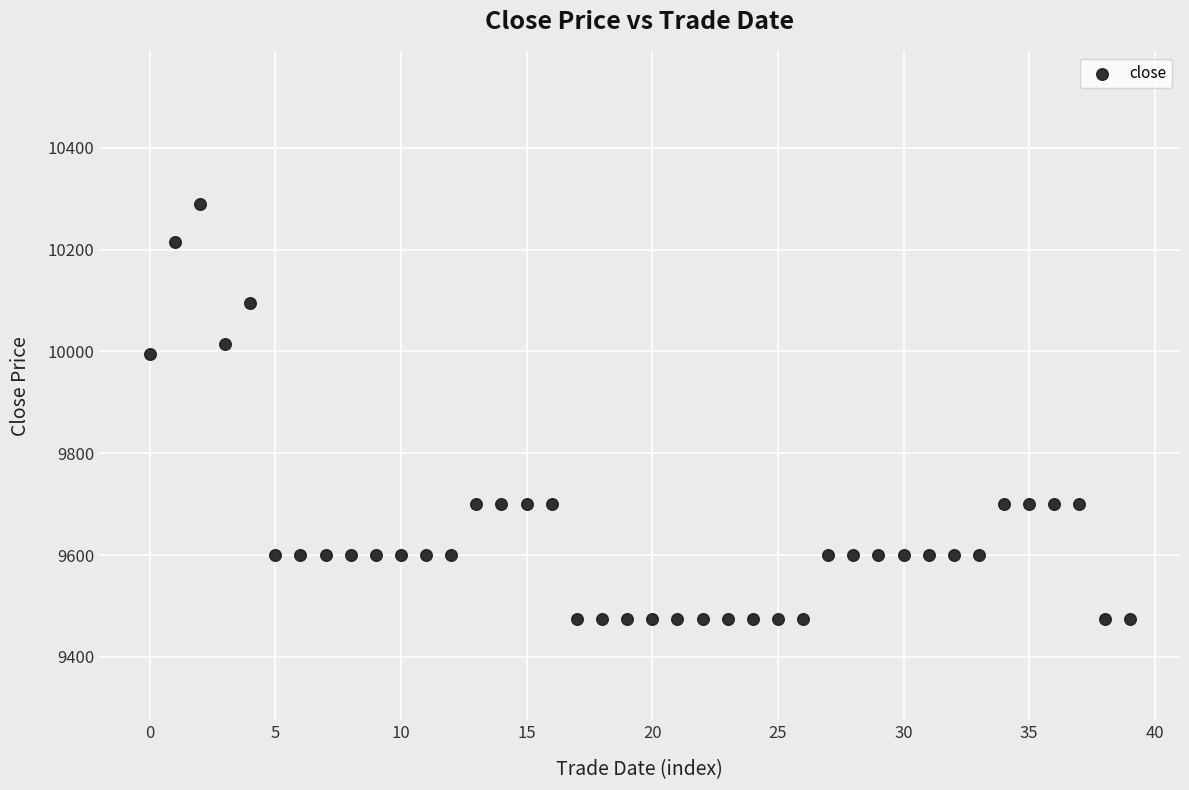

What is the range of Y values (max minus min)?

815